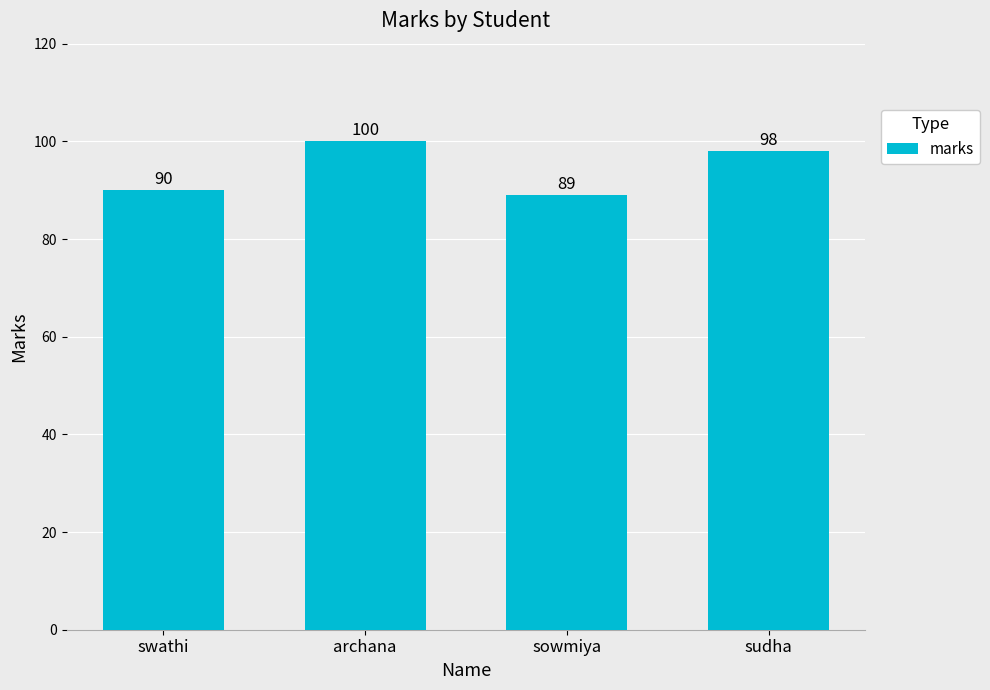

Which has a higher value, sowmiya or archana?

archana